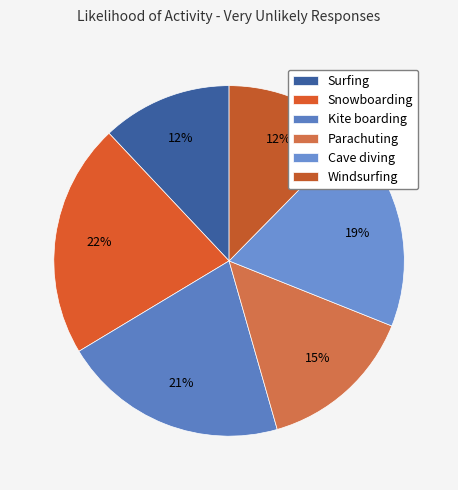

How many segments does this pie chart have?

6